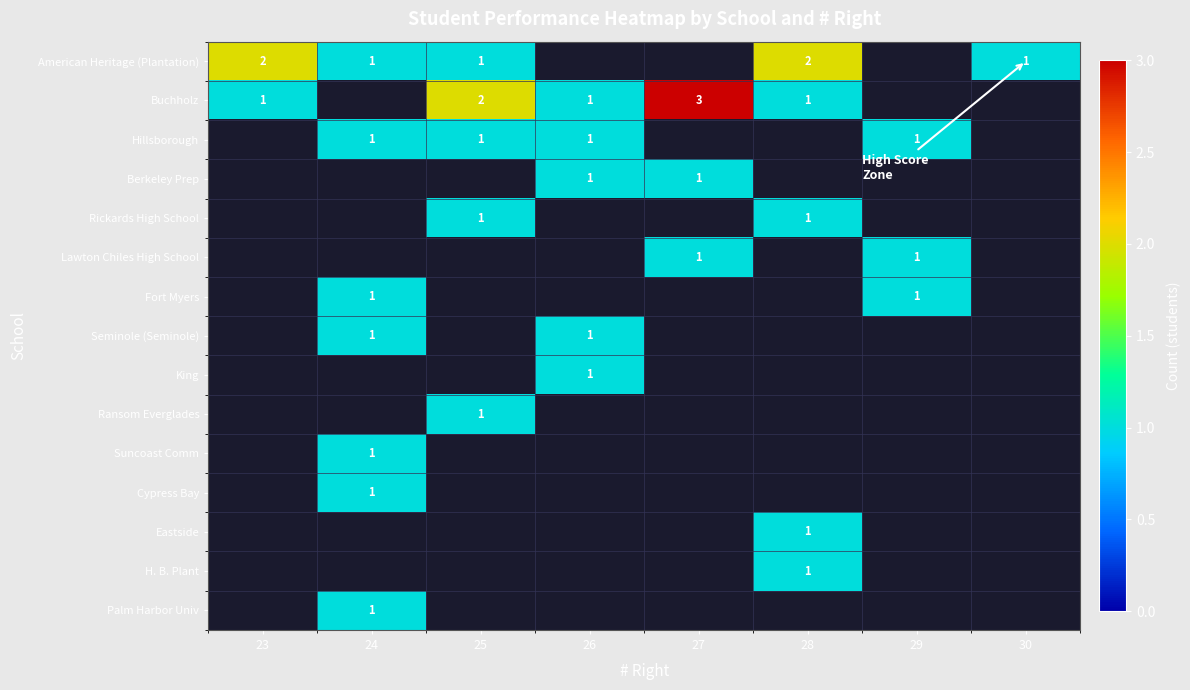

True or false: Suncoast Comm has a value of 1 at 24.

True